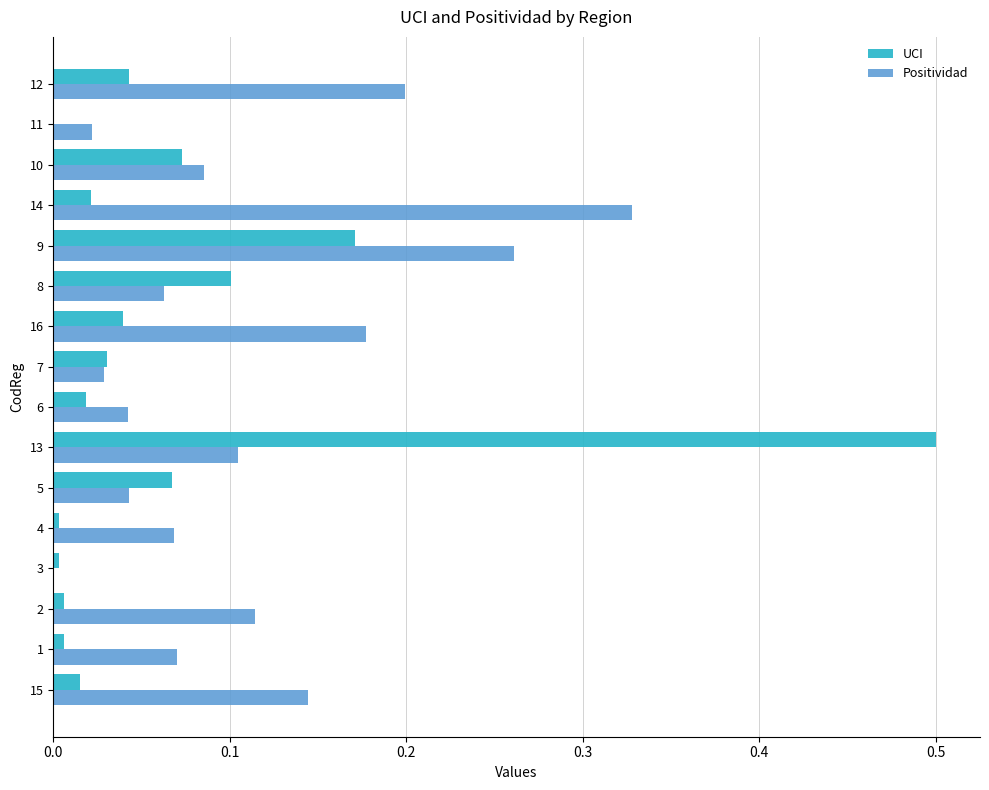

Which label corresponds to the largest value in the chart?

13